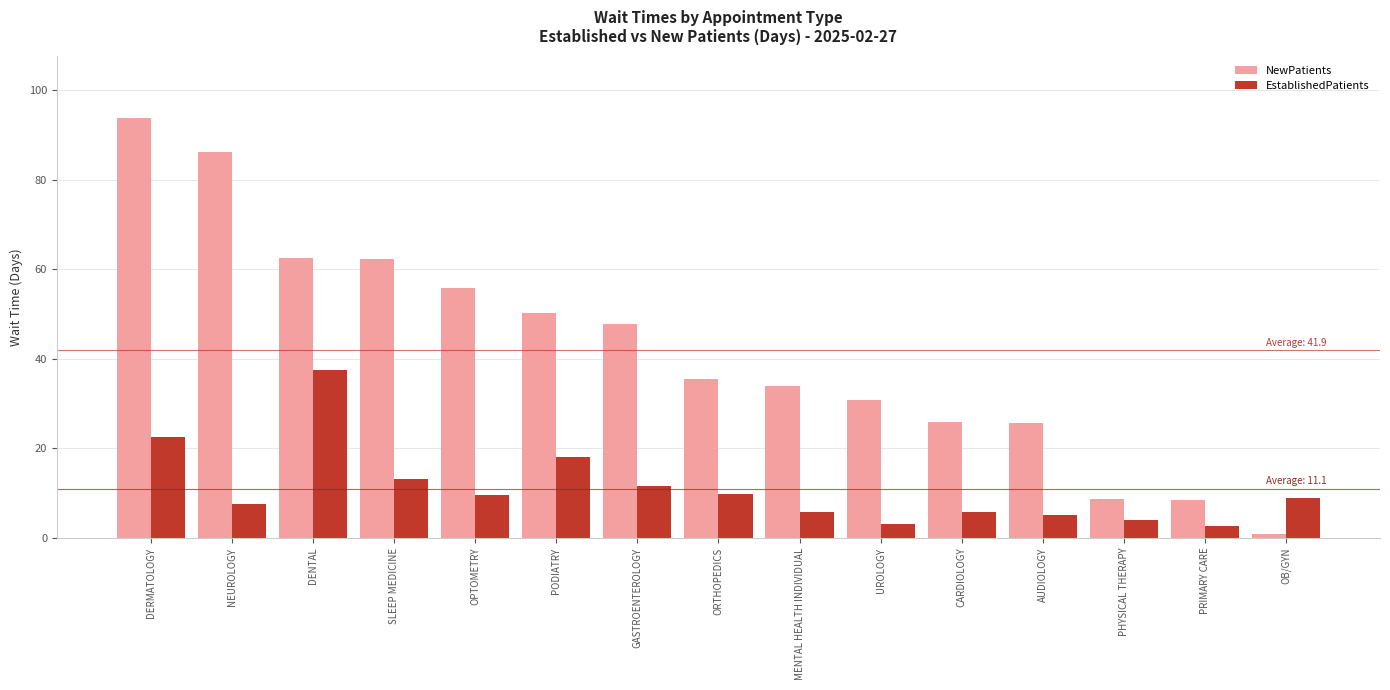

At how many categories does at least one series exceed 2?

15